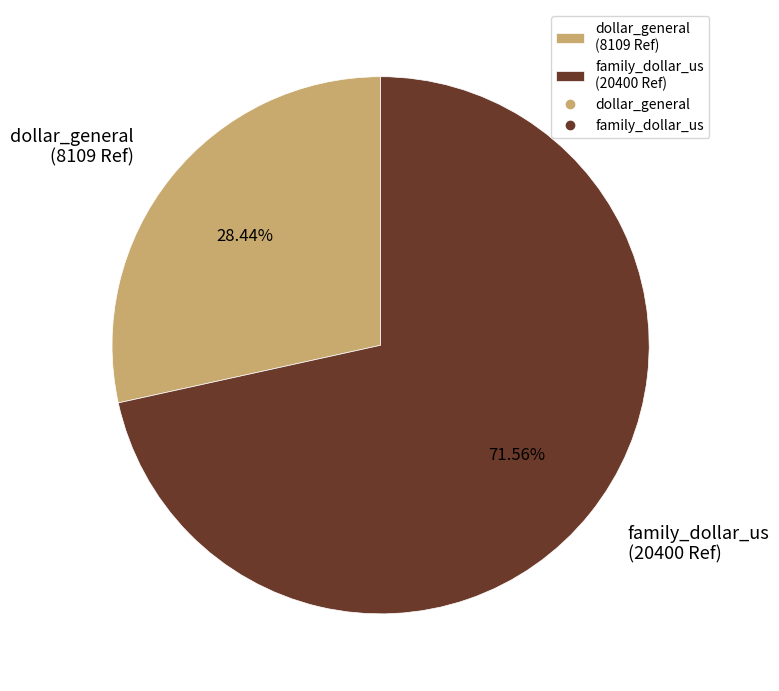

Approximately how many times larger is the value at dollar_general compared to family_dollar_us?

0.4